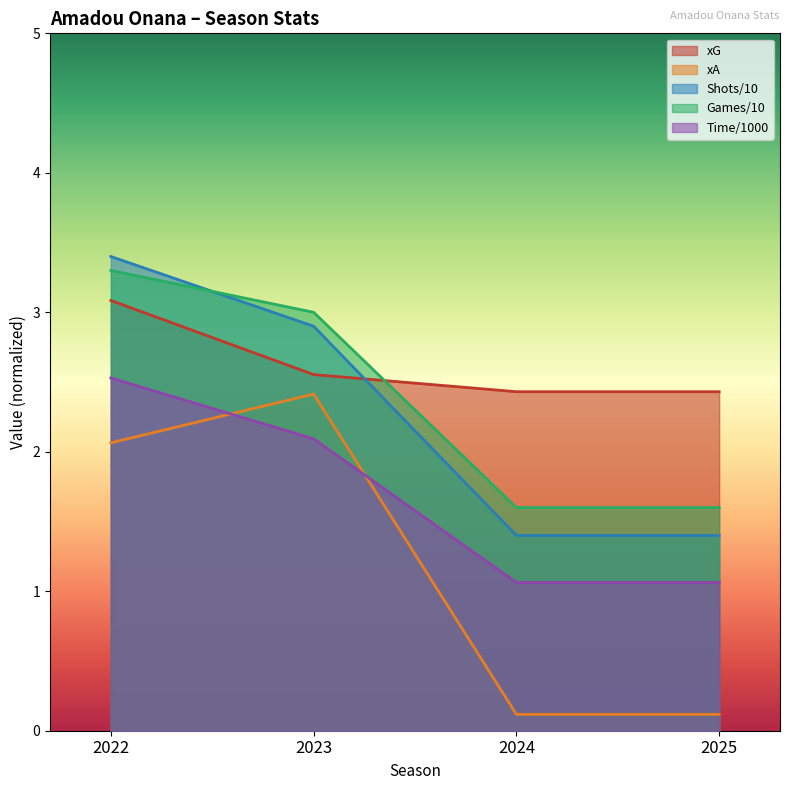

List the series in order of their peak value, highest first.

Shots/10, Games/10, xG, Time/1000, xA